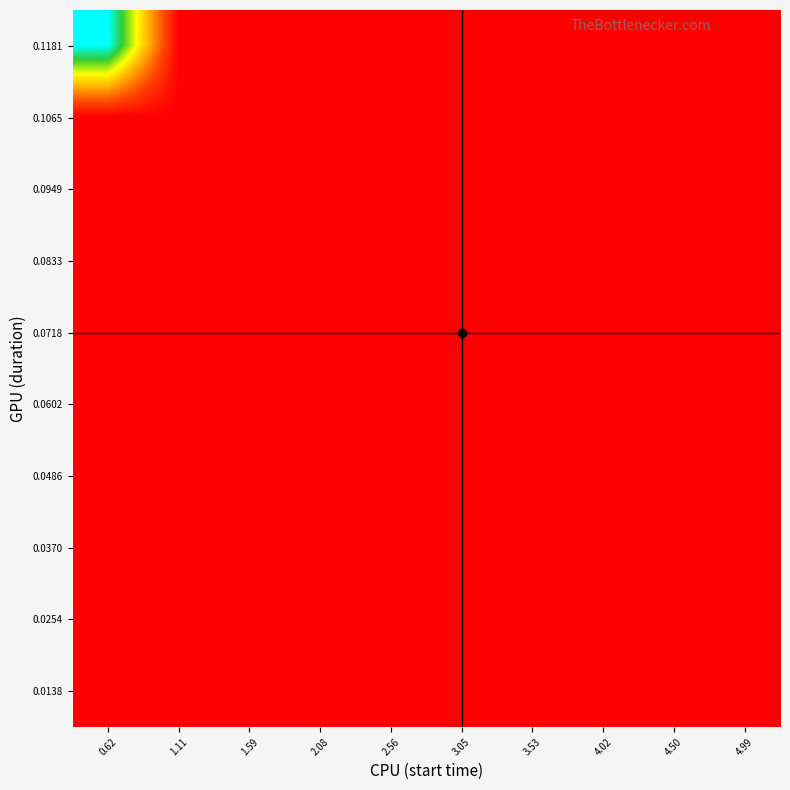

At which category is the sum across all series the highest?

0.62